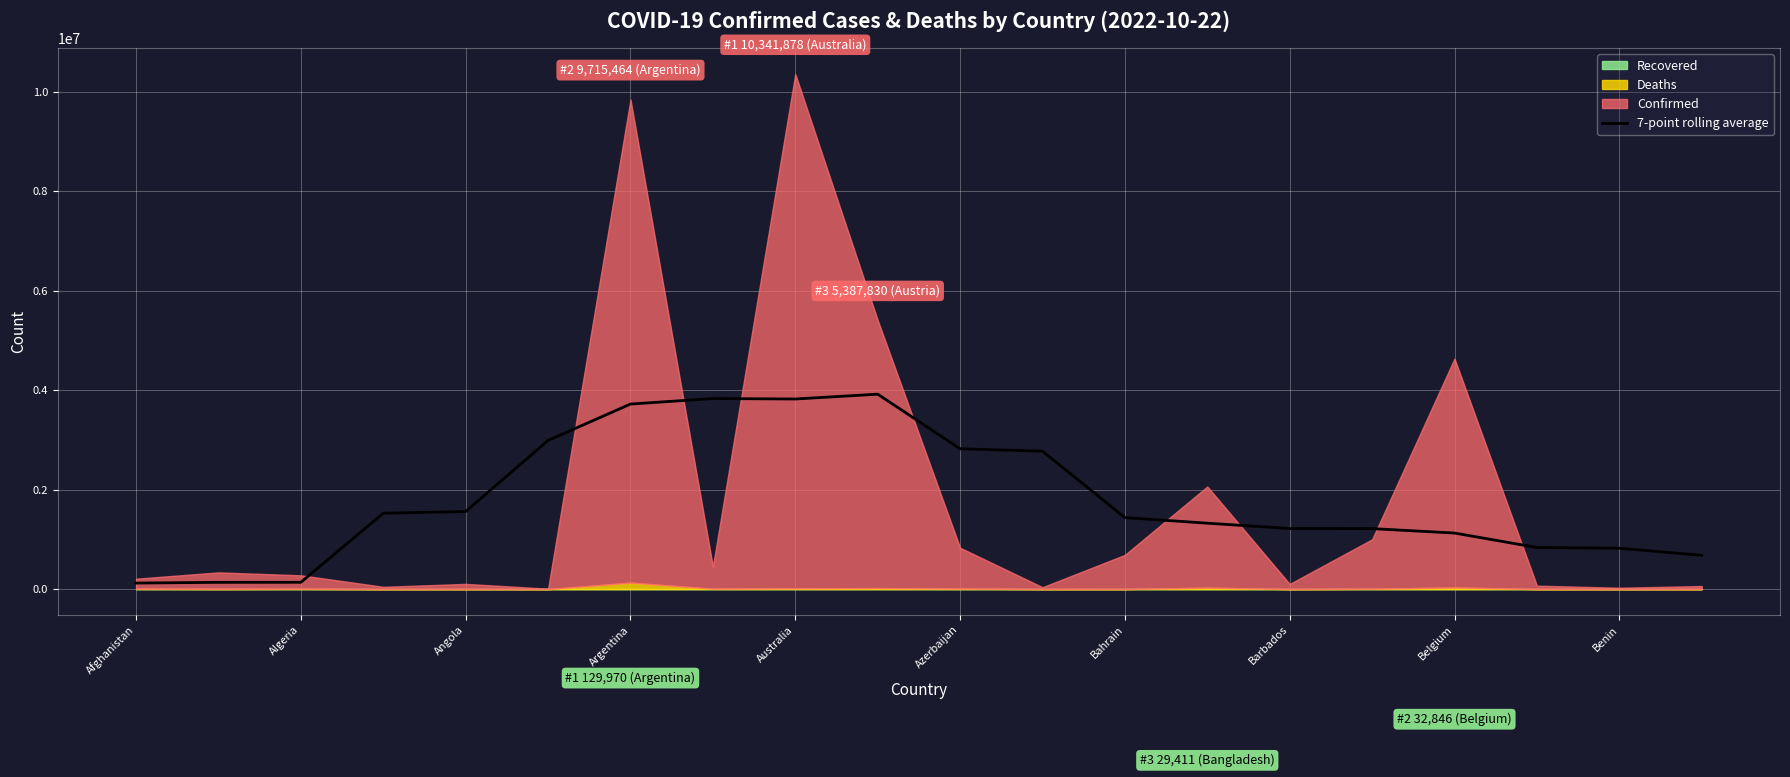

The 7-point rolling average series shows 1127474.7 at Belgium. True or false?

True